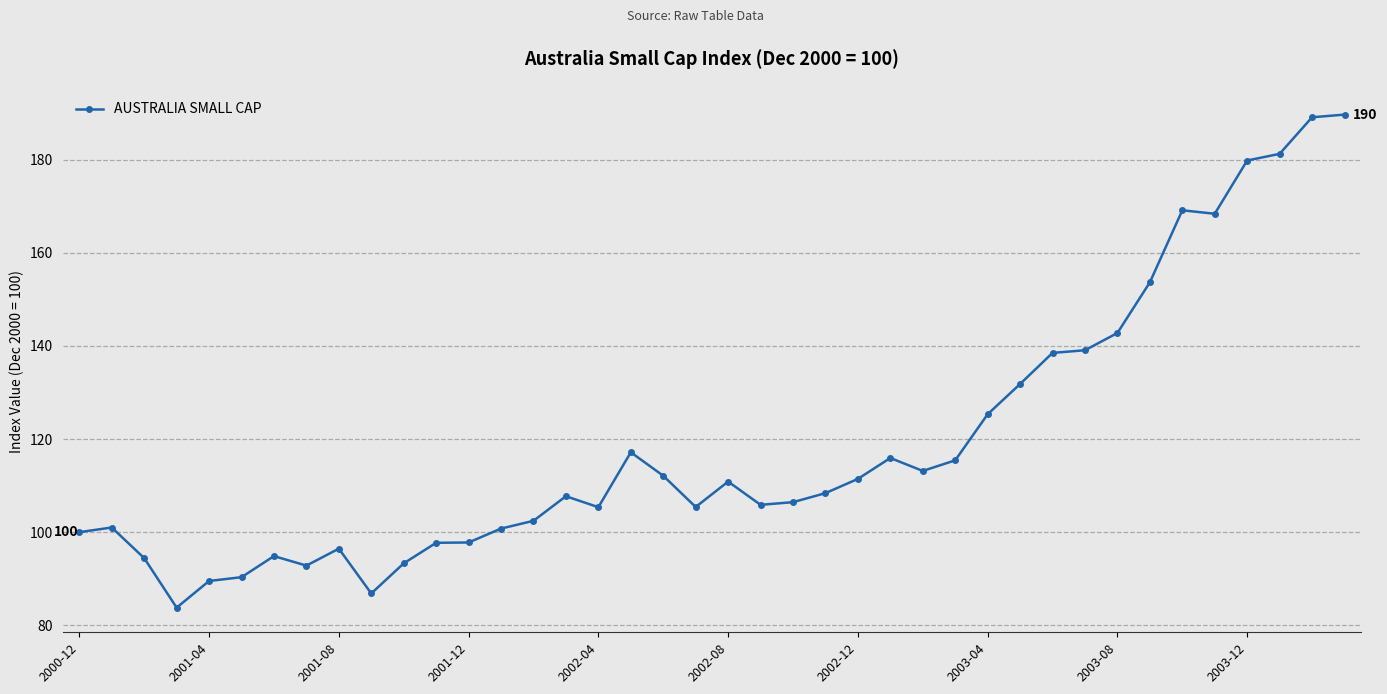

What is the smallest value displayed?

83.8